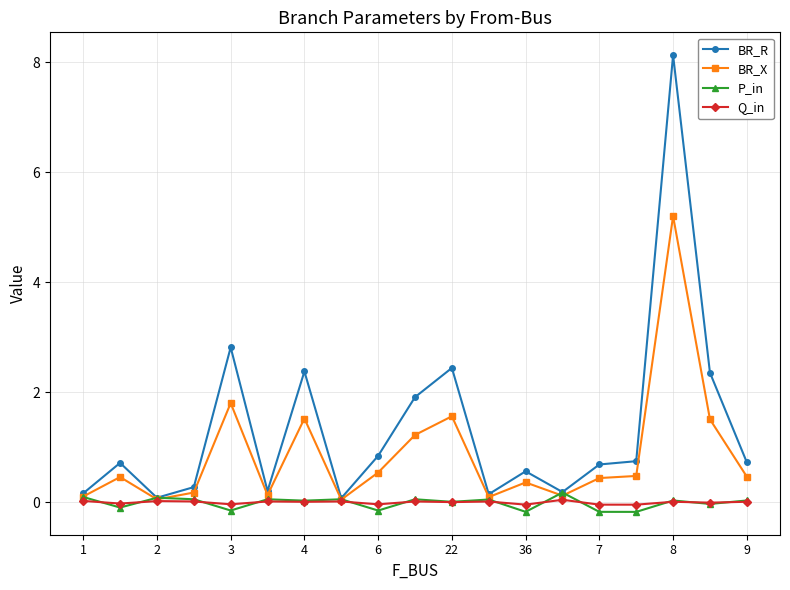

True or false: BR_R has more than 0 interior local peaks.

True